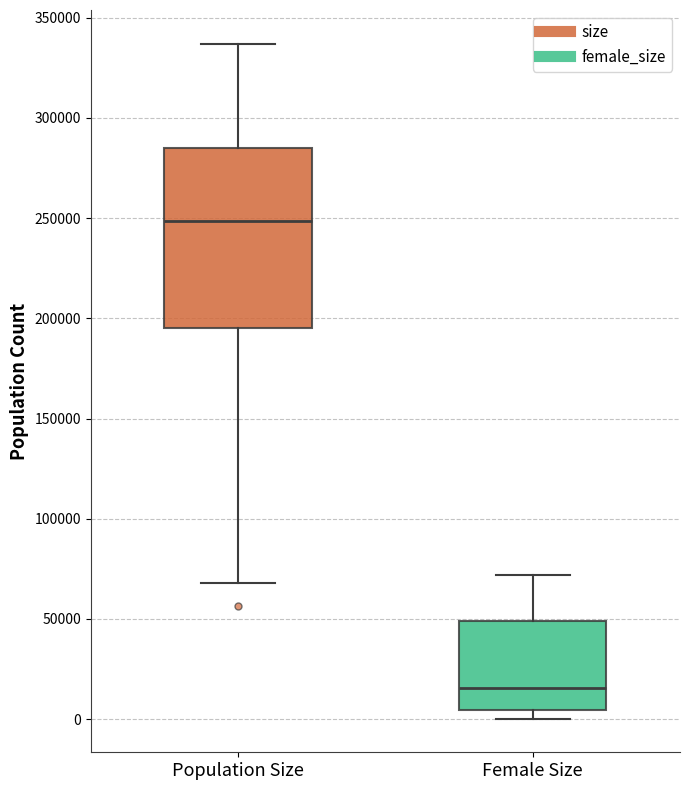

Reading left to right, read every box against the y-axis: the position of its median line, the range the box covers, and the ends of its whiskers. The values are not printed on the chart, so give them approximately, as read against the axis.

Population Size: median 250000, box 195000 to 285000, whiskers 70000 to 335000
Female Size: median 15000, box 5000 to 50000, whiskers 0 to 70000